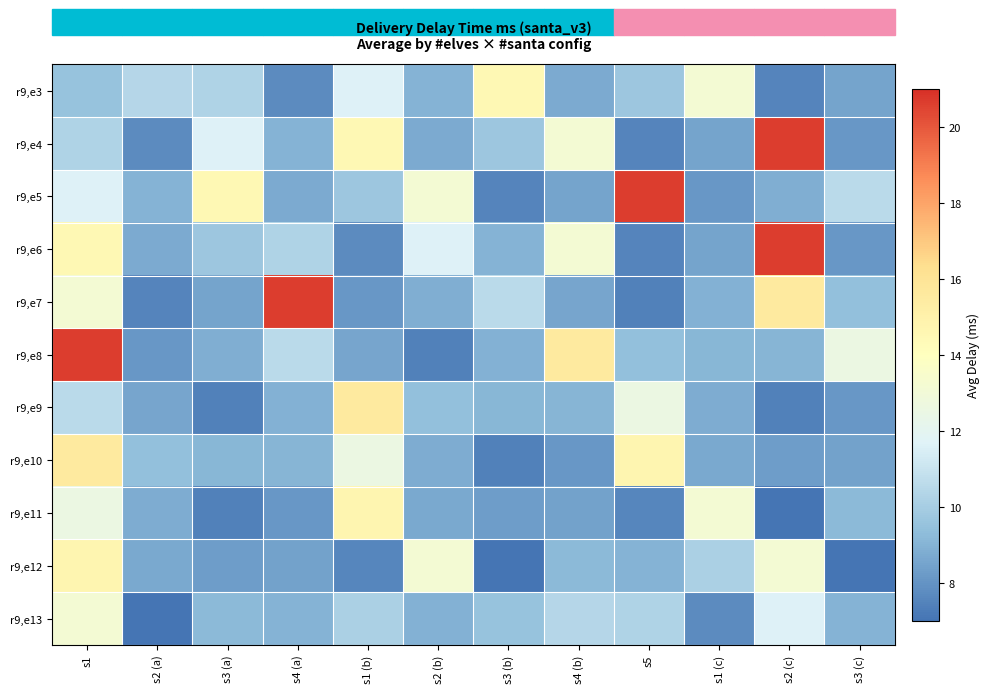

Which series changed the most between s4 (a) and s1 (c)?

r9,e7